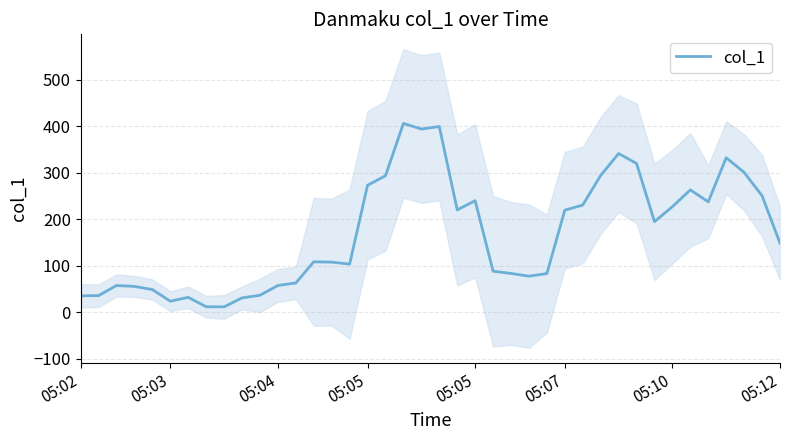

The chart shows a value of 148.3 at 05:12. True or false?

True